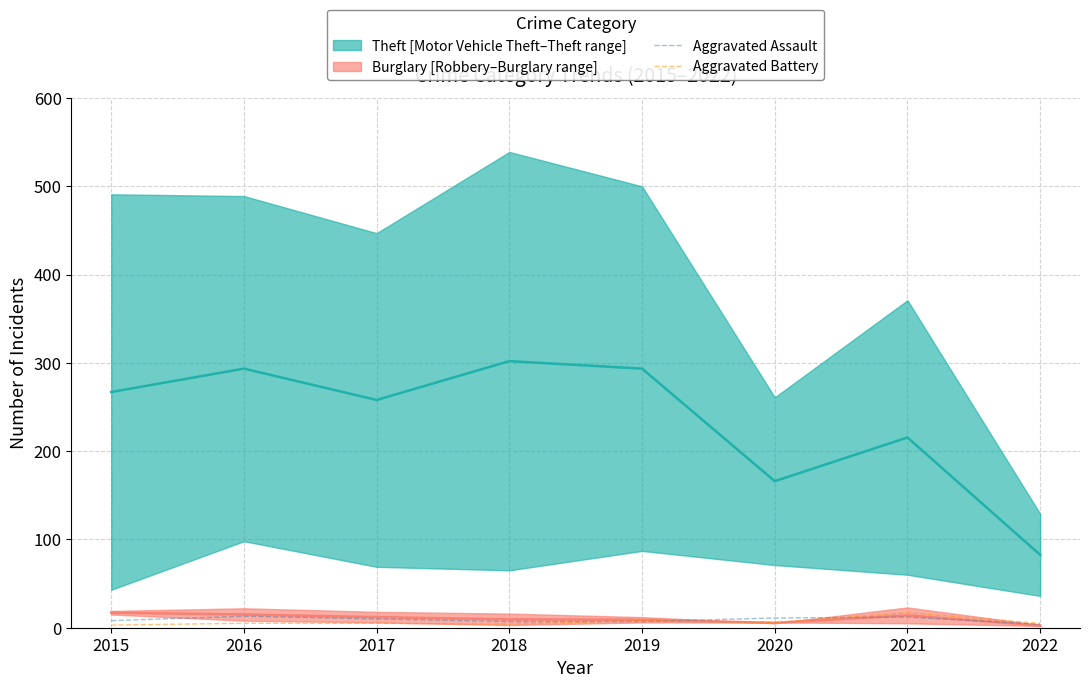

What is the highest value of the Aggravated Assault series?

13